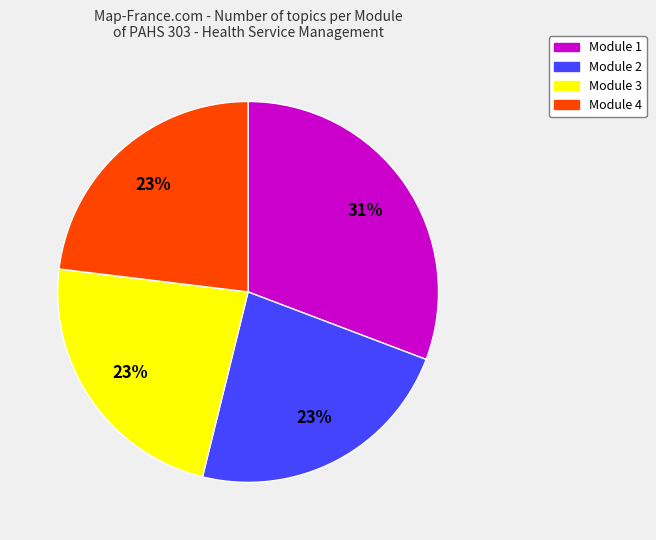

True or false: Module 3 accounts for 33% of the total.

False